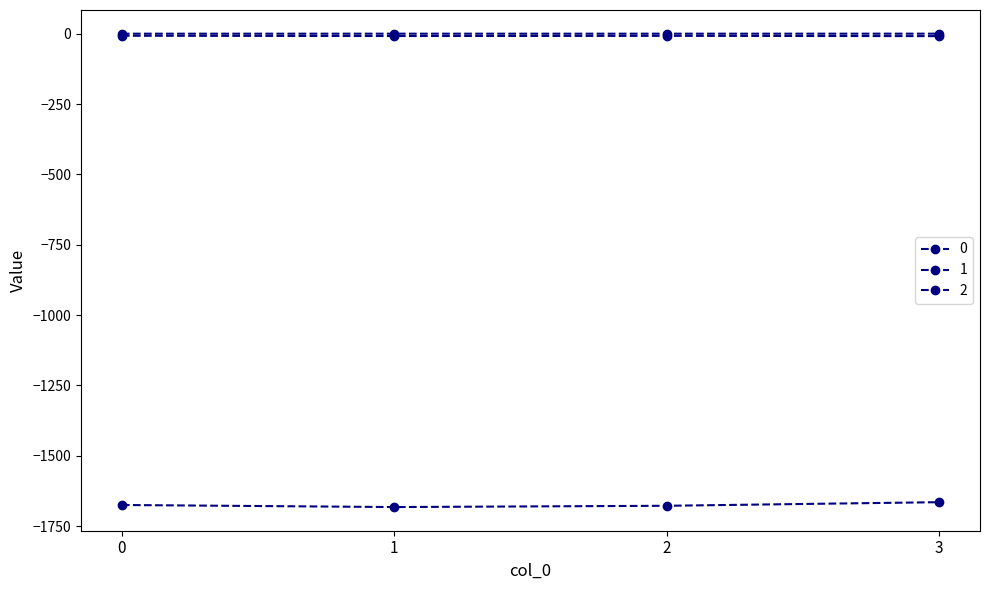

Which category has the lowest value in the 1 series?

3